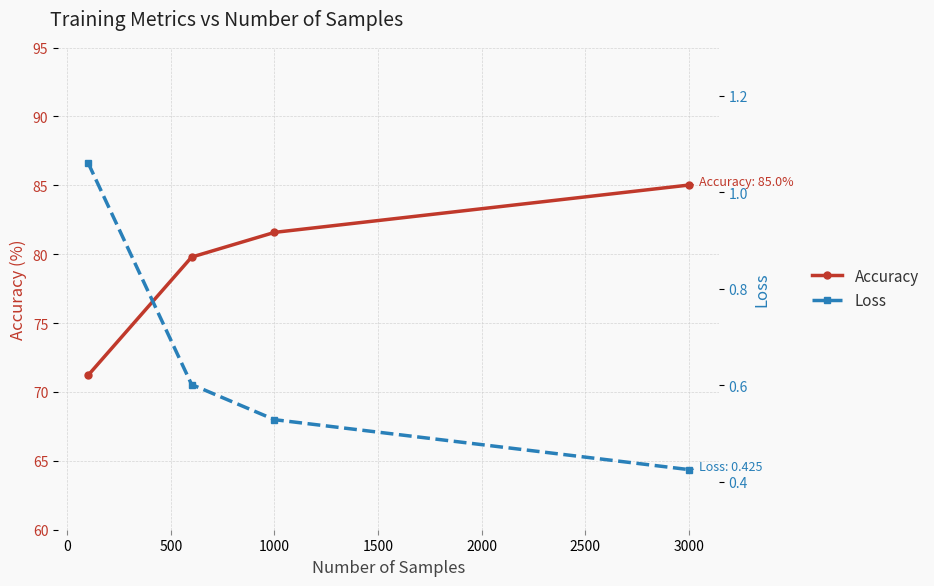

Which series has the largest range (max minus min)?

Accuracy